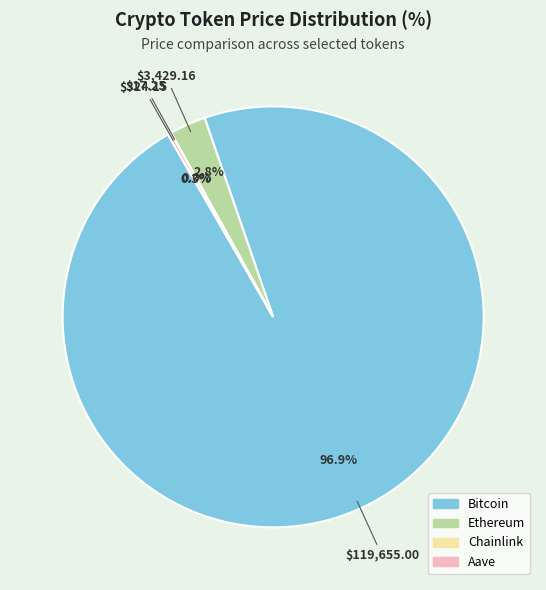

What percentage do Ethereum and Bitcoin together represent?

99.7%